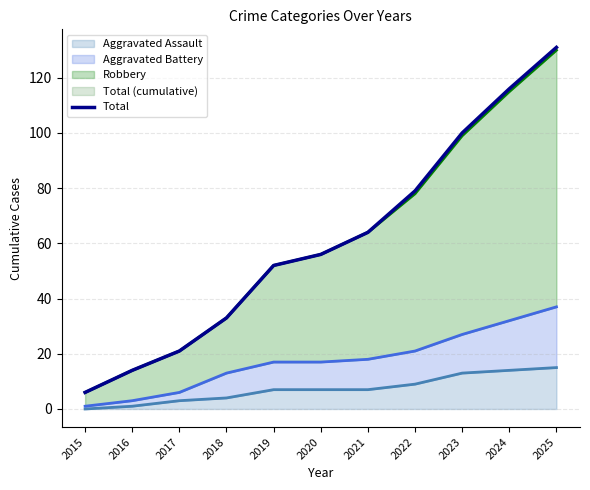

The chart shows a value of 56 at 2020. True or false?

True